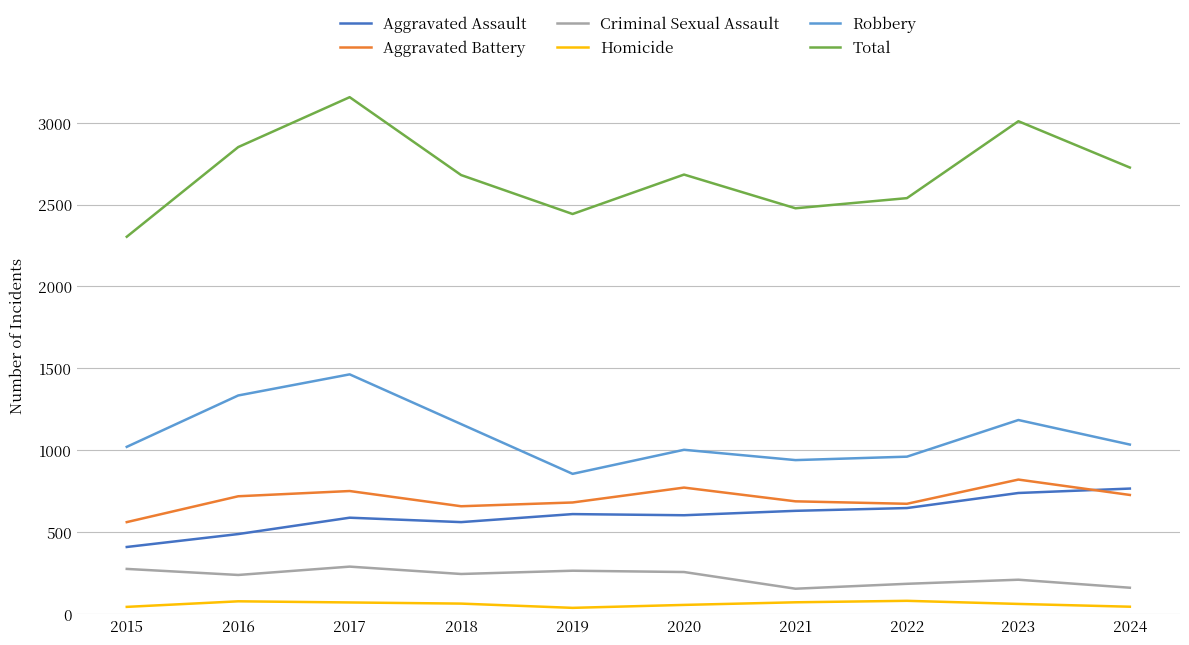

Which series changed the most between 2015 and 2017?

Total